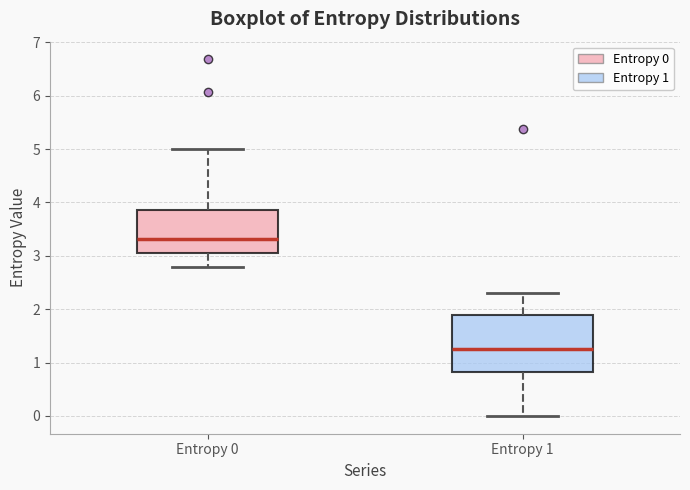

Comparing the boxes themselves (not the whiskers), which one is the tallest?

Entropy 1